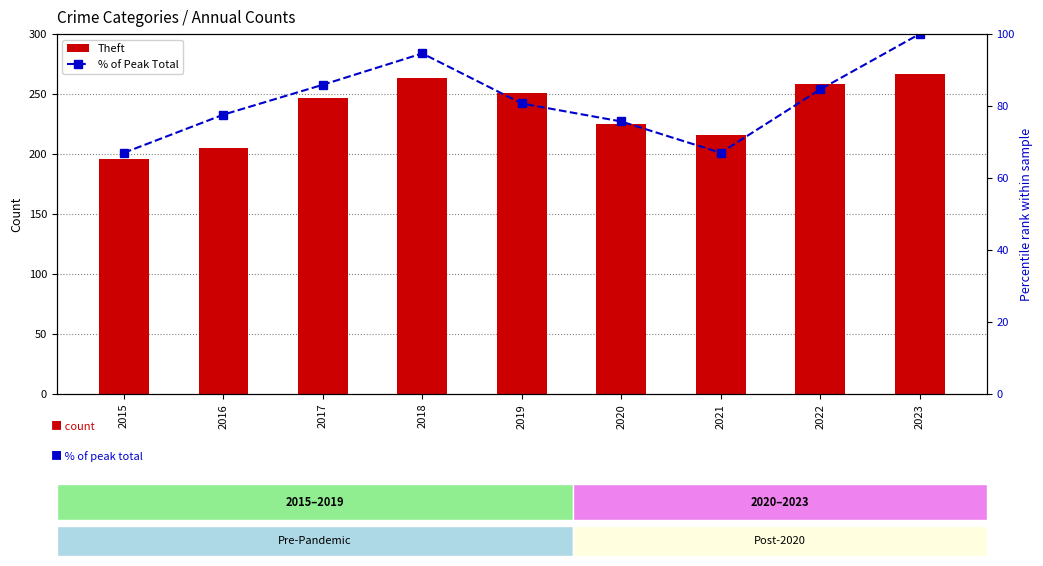

What is the difference between the maximum and minimum values in the Theft series?

71.0